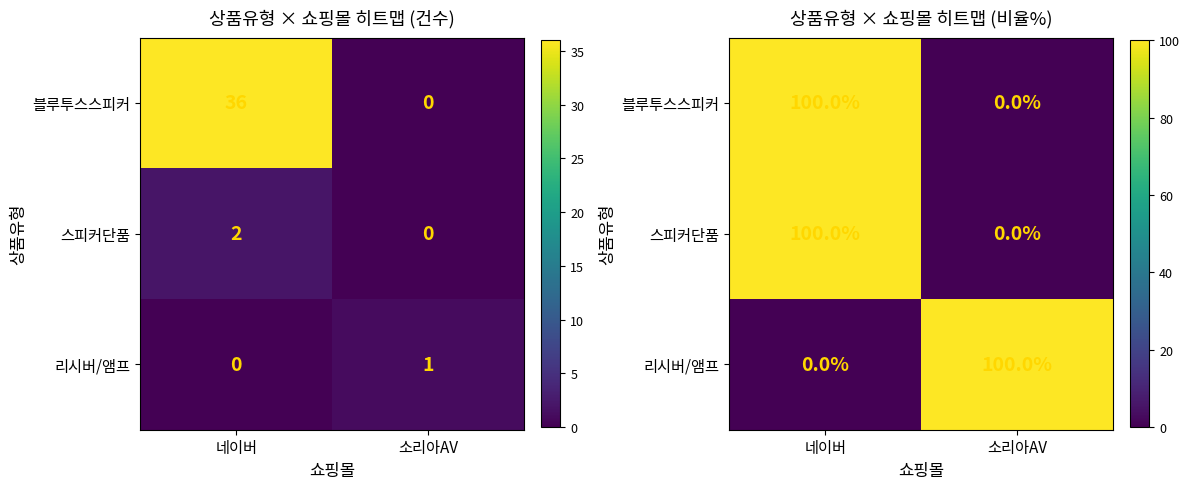

What is the highest value of the 스피커단품 series?

100